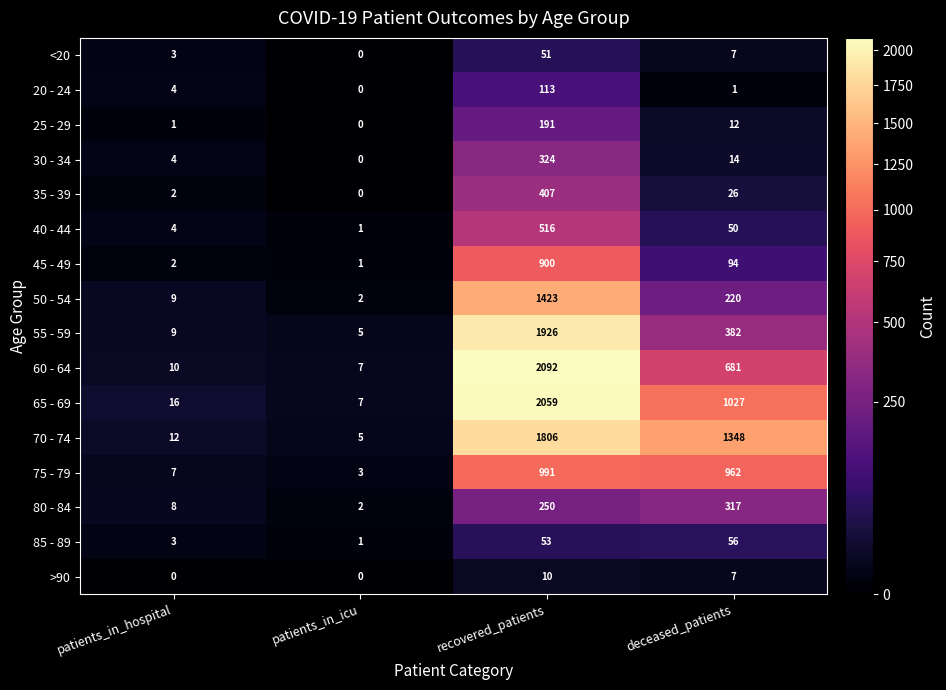

What is the difference between the 85 - 89 values at deceased_patients and patients_in_hospital?

53